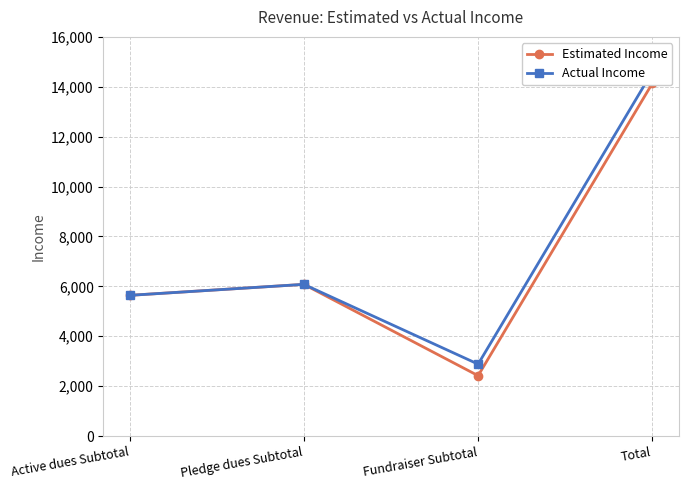

What is the total value across all series at Total?

28742.5